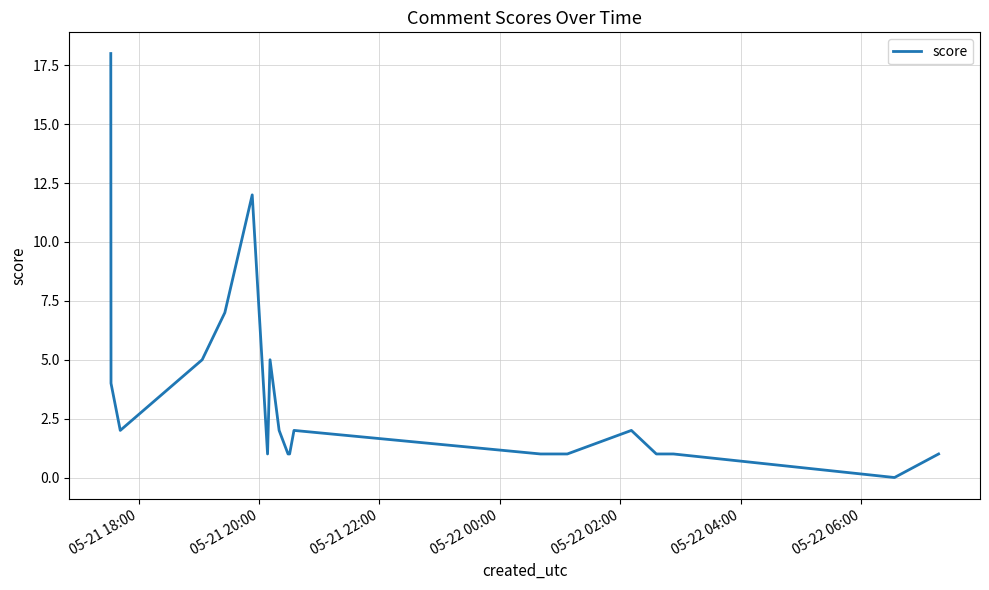

What is the greatest value displayed?

18